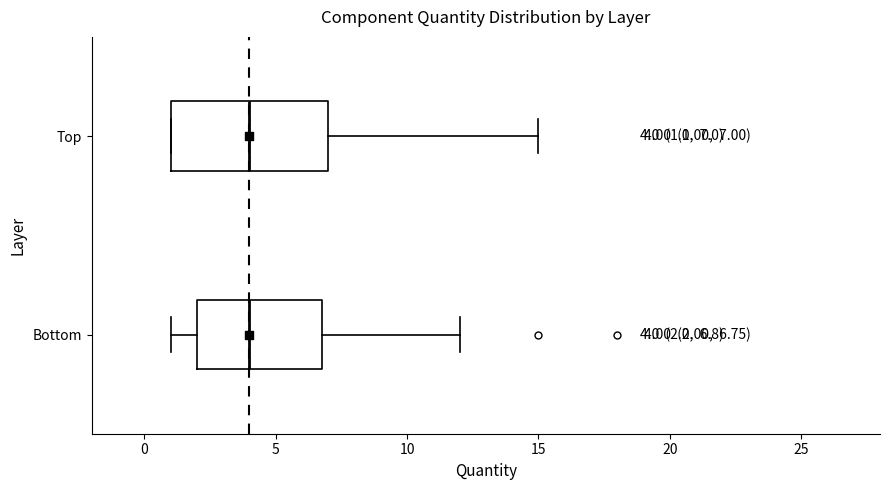

Comparing the boxes themselves (not the whiskers), which one is the widest?

Top